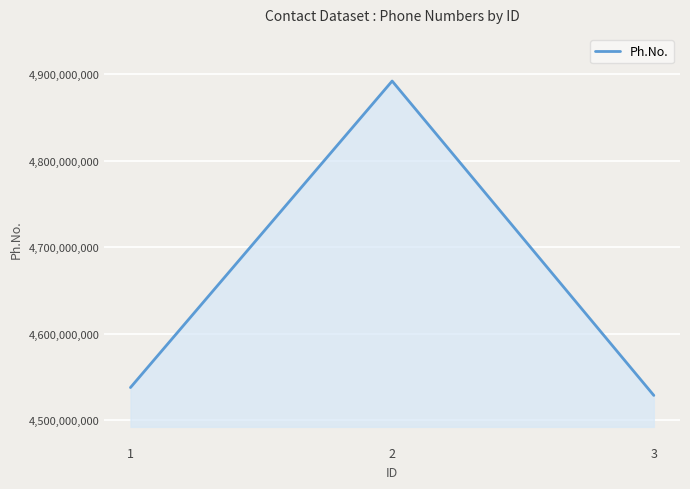

How many values are below 4537829158?

1